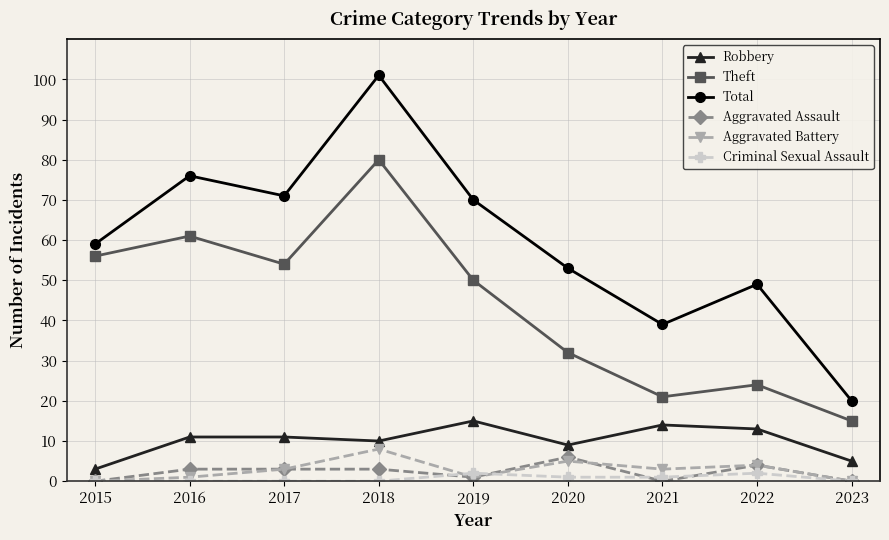

The value of Theft at 2019 is 50. True or false?

True